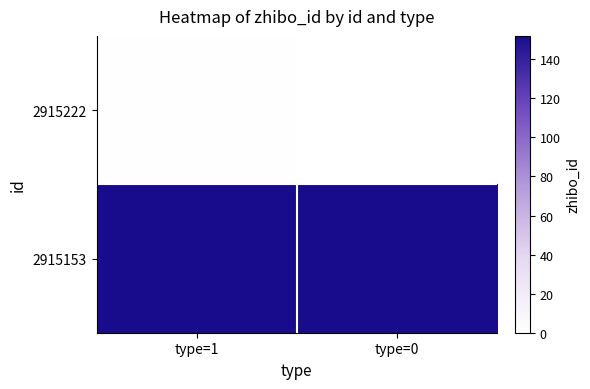

Rank the series at type=0 from highest to lowest value.

2915153, 2915222